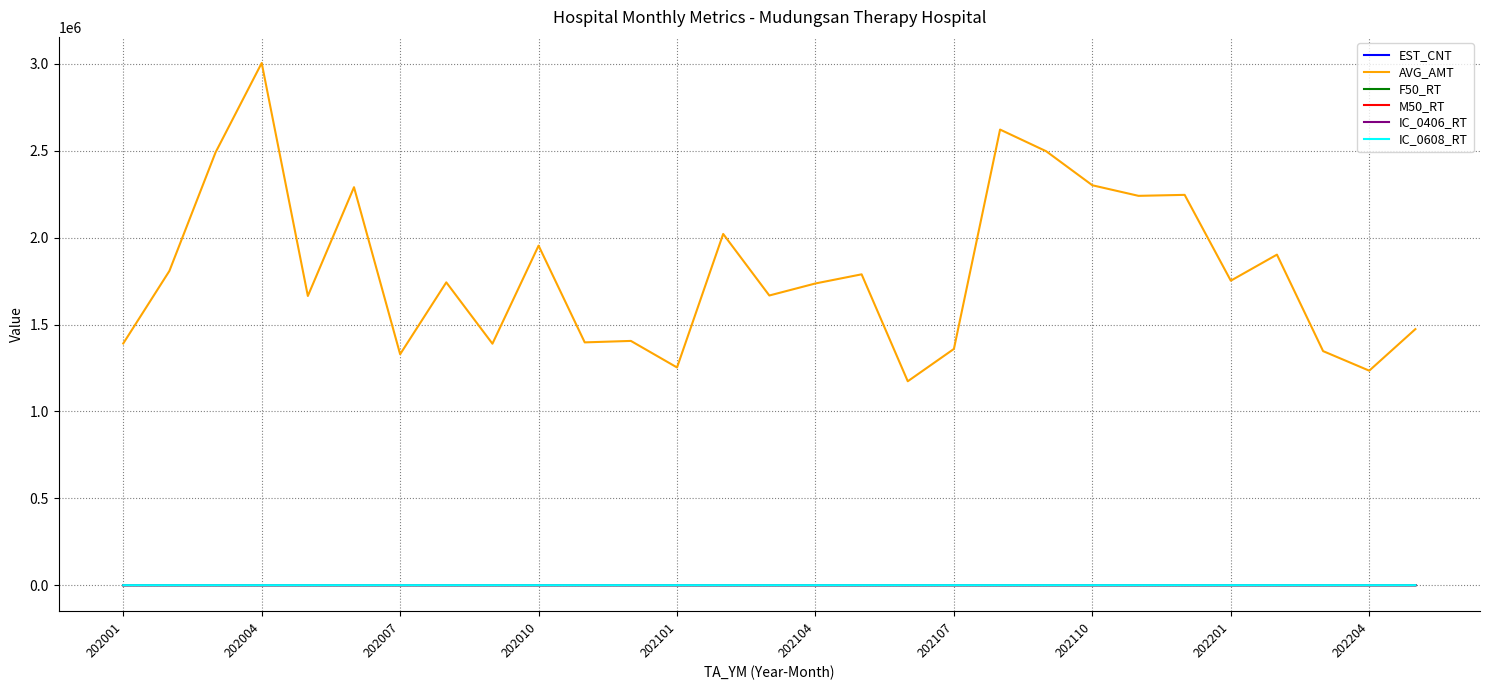

Which series has the widest spread of values?

AVG_AMT